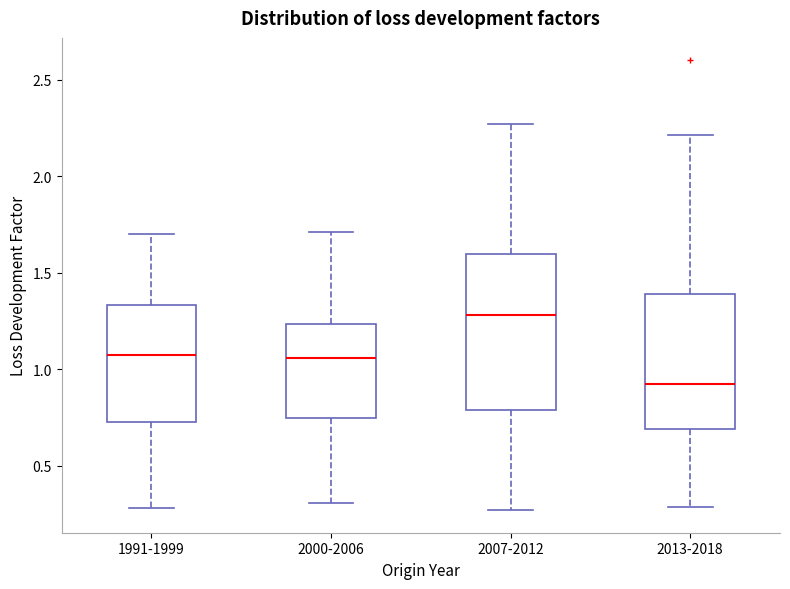

Which box's median line is the highest?

2007-2012